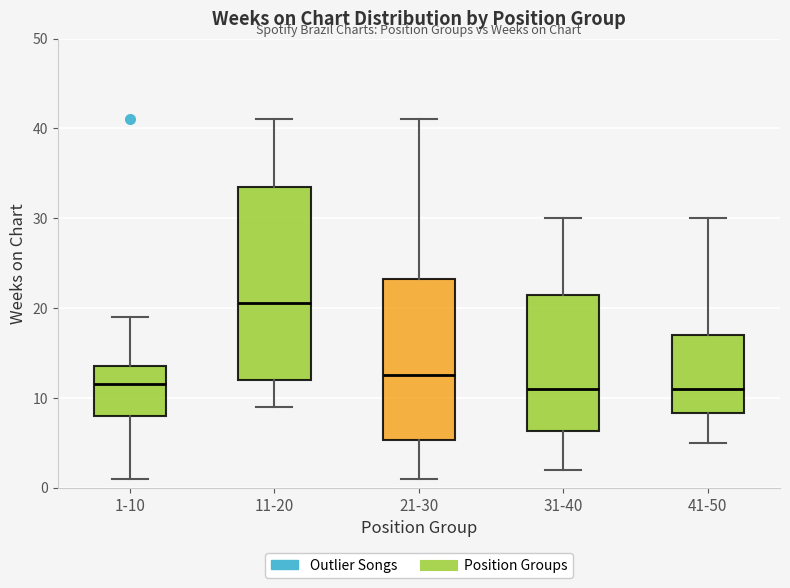

Reading left to right, read every box against the y-axis: the position of its median line, the range the box covers, and the ends of its whiskers. The values are not printed on the chart, so give them approximately, as read against the axis.

1-10: median 12, box 8 to 14, whiskers 1 to 19
11-20: median 21, box 12 to 34, whiskers 9 to 41
21-30: median 13, box 5 to 23, whiskers 1 to 41
31-40: median 11, box 6 to 22, whiskers 2 to 30
41-50: median 11, box 8 to 17, whiskers 5 to 30